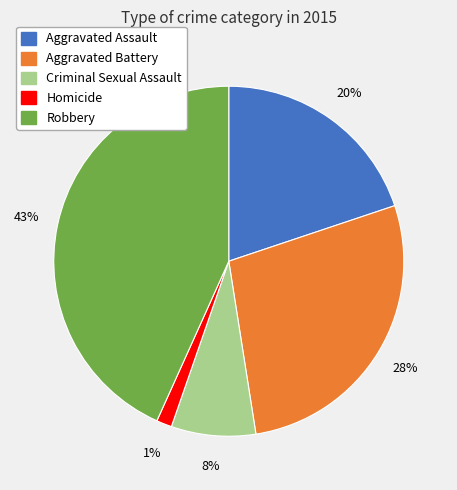

What percentage is the Robbery slice, to the nearest percent?

43%